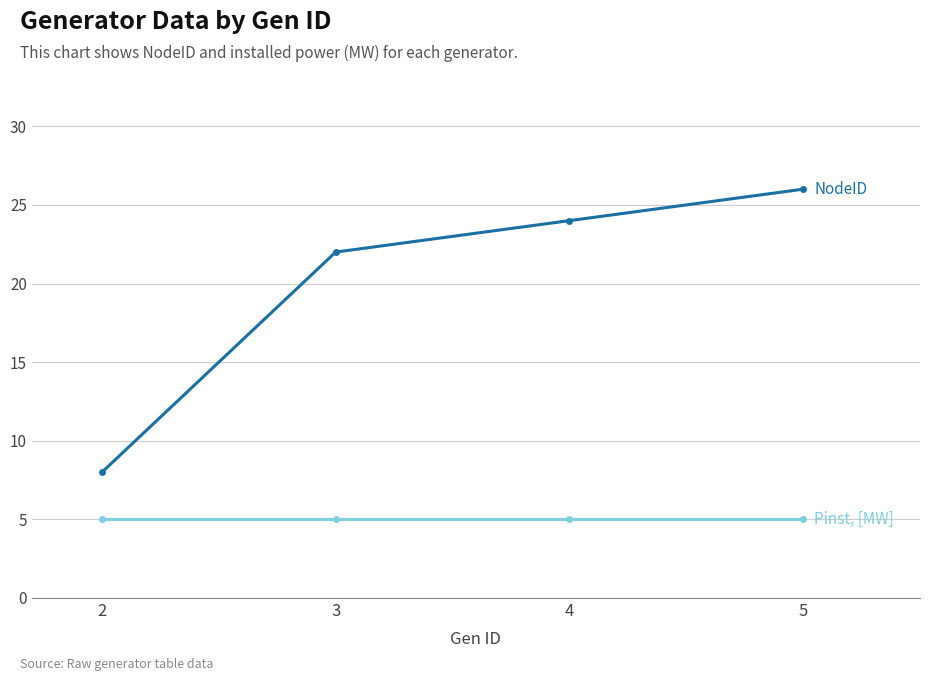

What is the spread (max minus min) of values at 3?

17